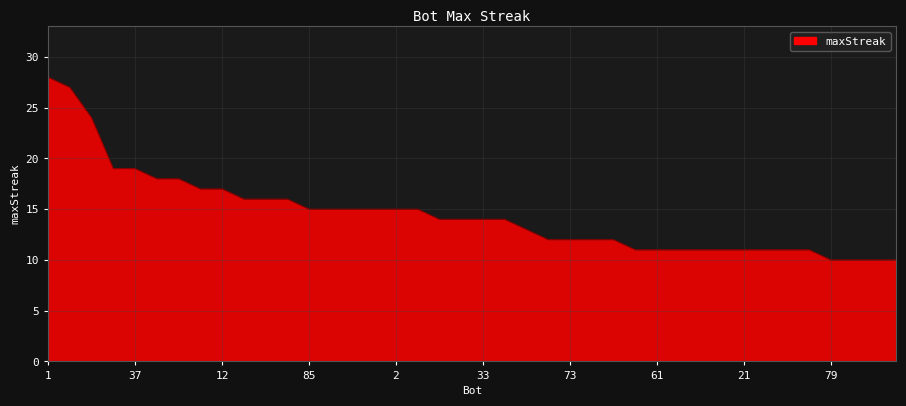

What is the greatest value displayed?

28